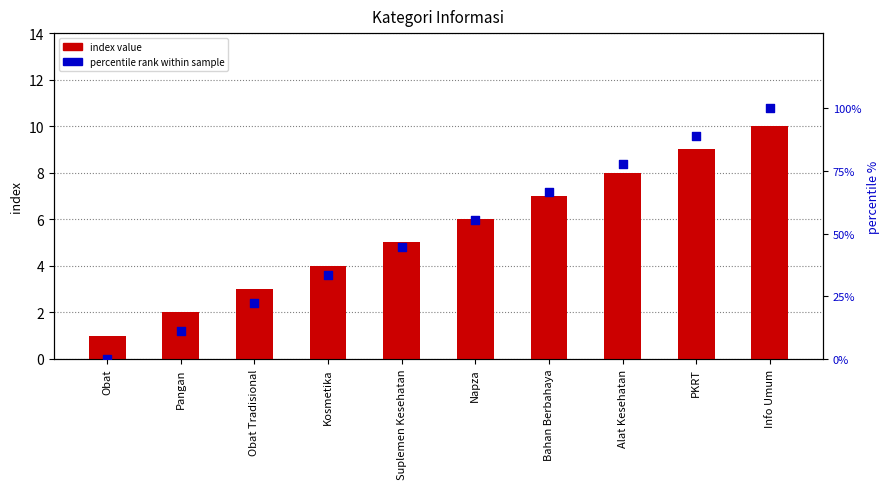

What are all the series names shown in the legend?

index value, percentile rank